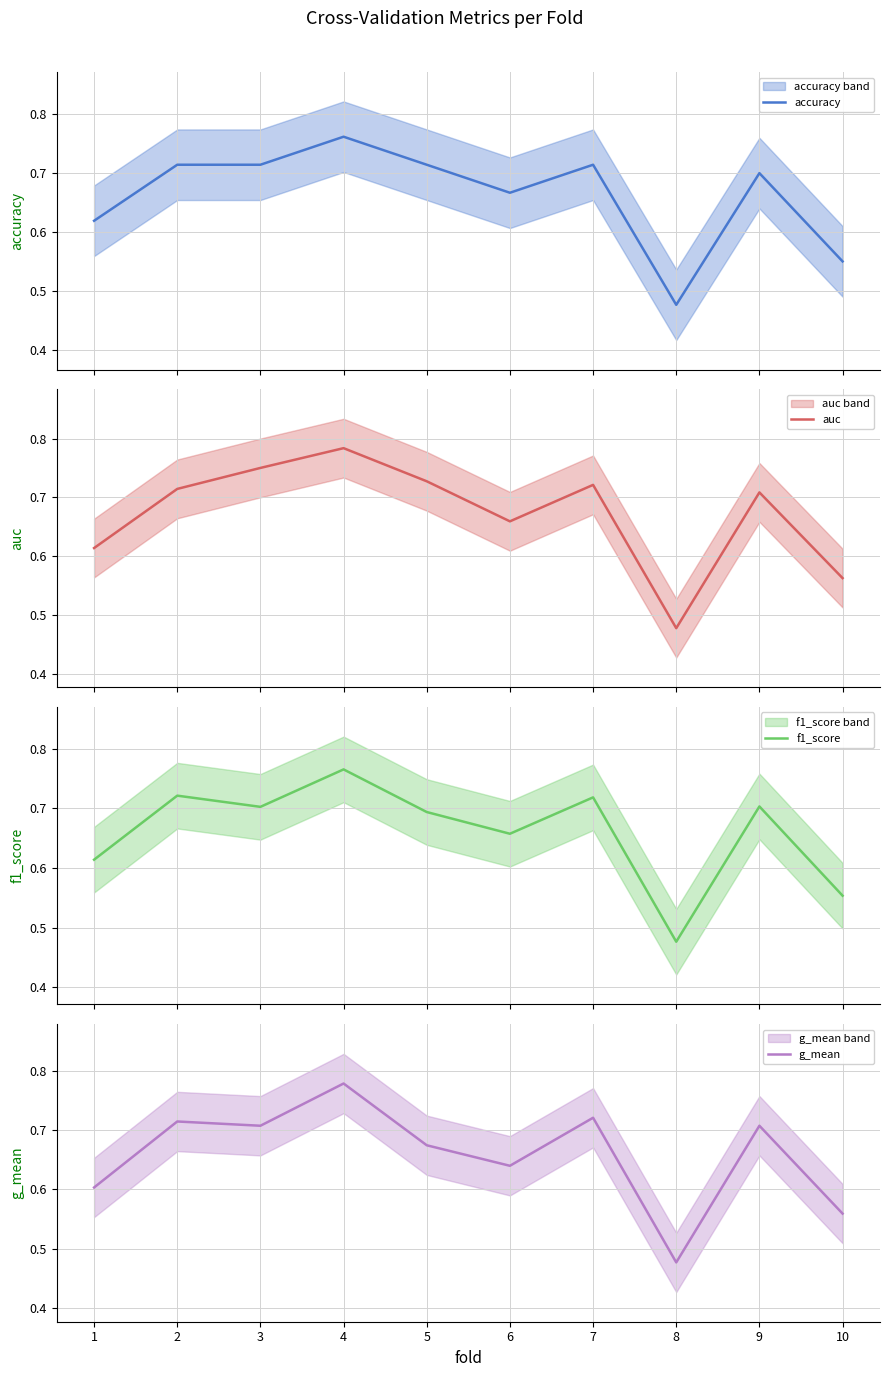

What is the sum of all f1_score values?

6.6